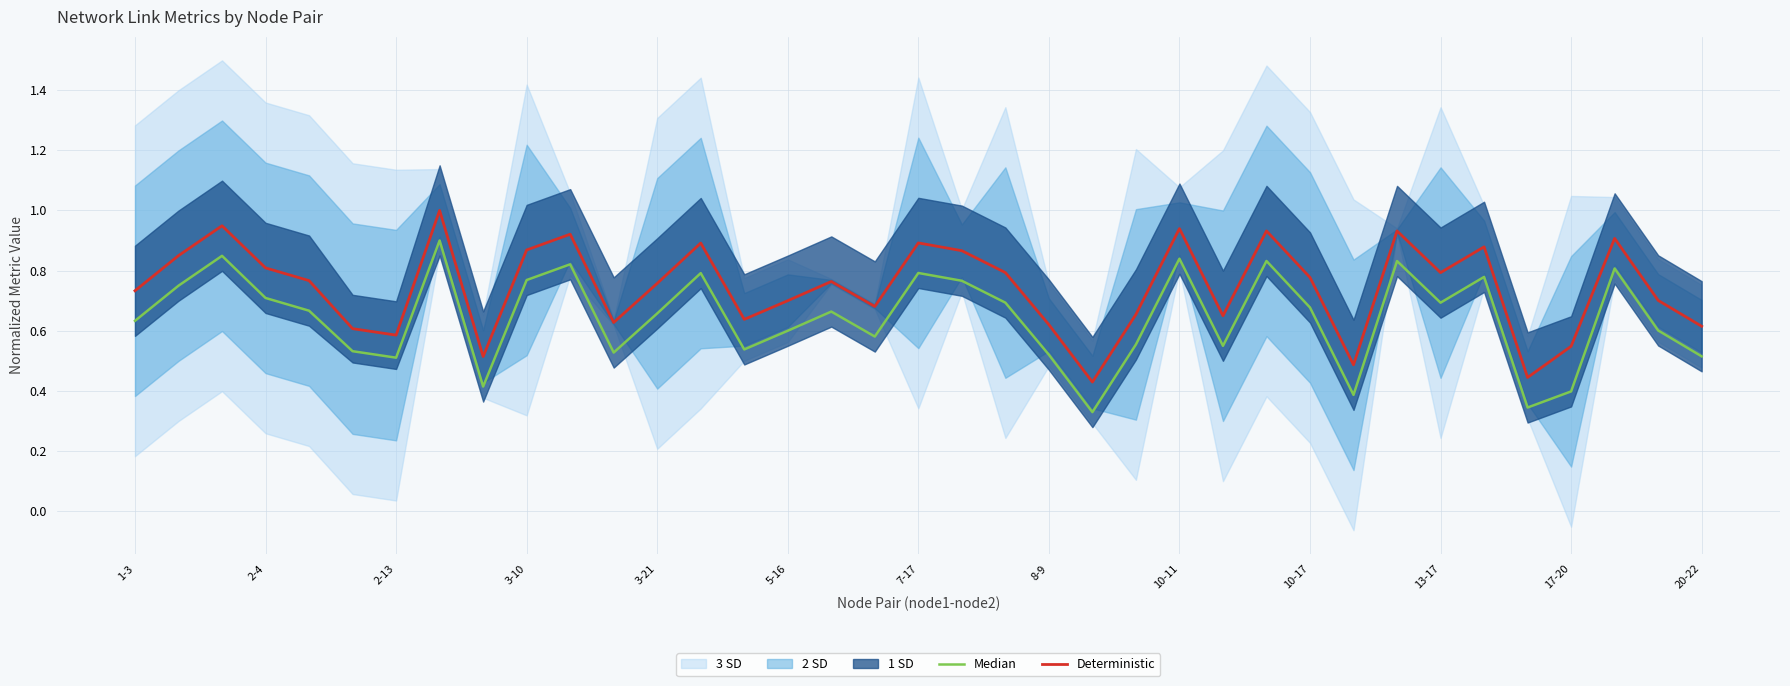

True or false: Deterministic has a value of 0.3 at 8-9.

False